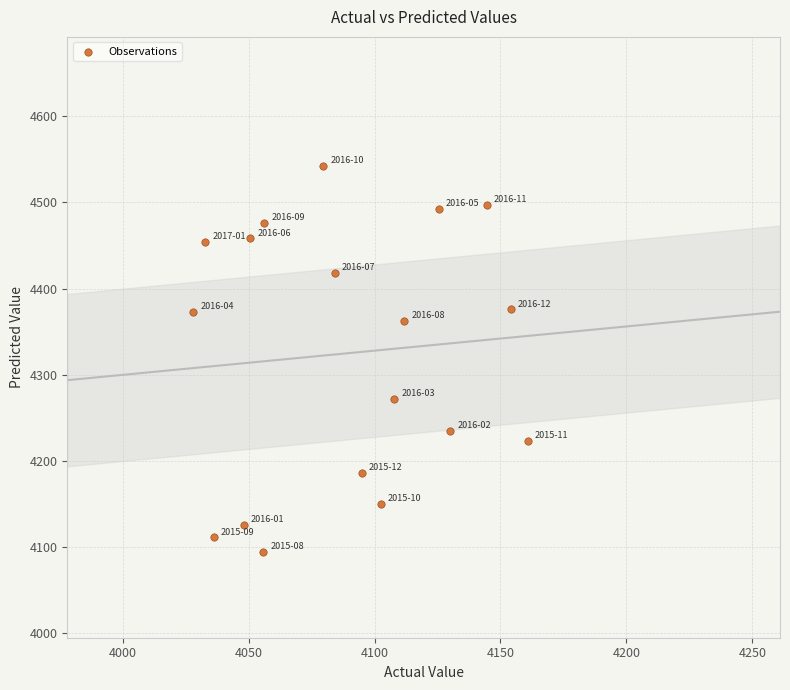

What is the range of X values (max minus min)?

132.9